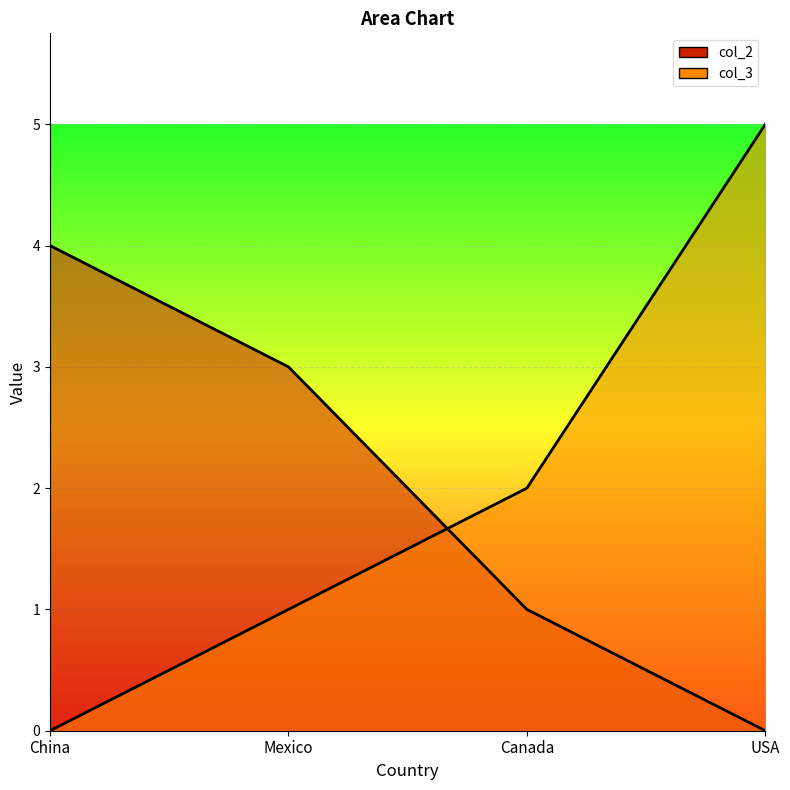

The col_2 line series shows 1 at Mexico. True or false?

False